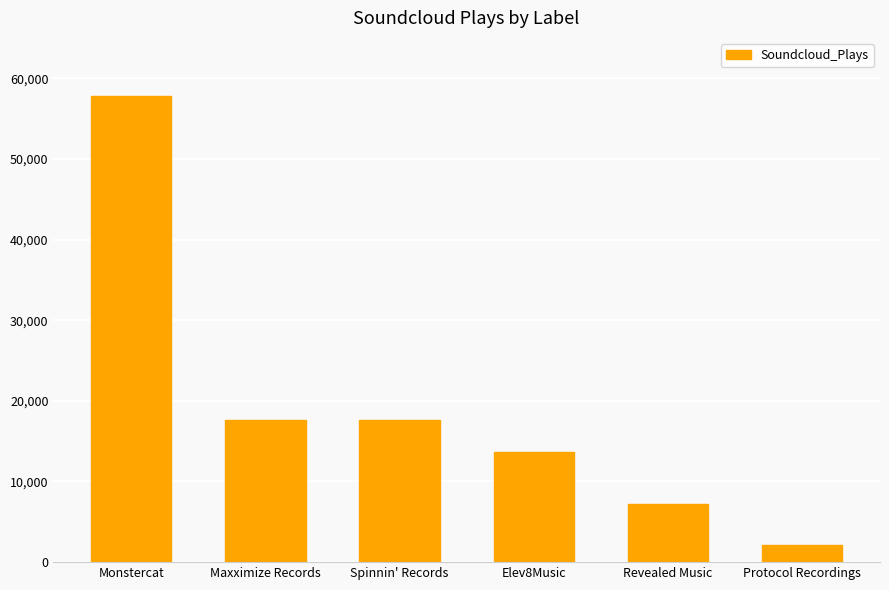

How many bars are there in total?

6